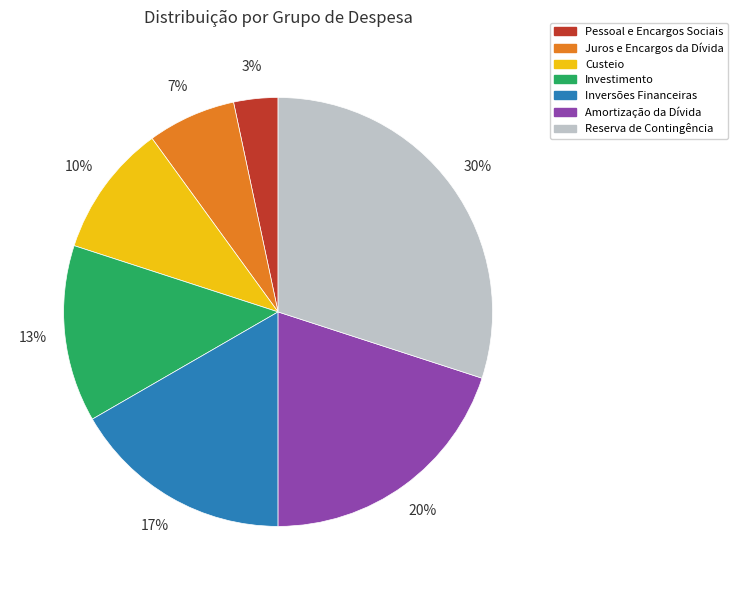

Which has a higher value, Amortização da Dívida or Inversões Financeiras?

Amortização da Dívida